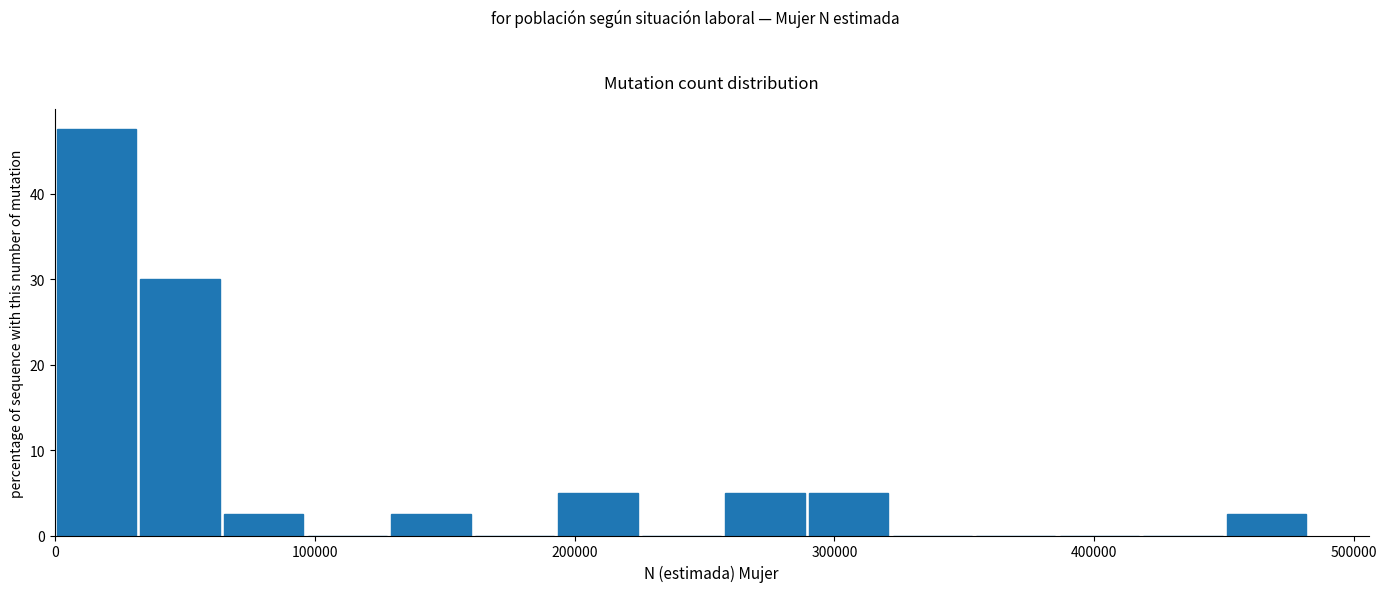

Around what value on the x-axis is the tallest bar? Give the approximate position of its centre, as read against the axis.

20000